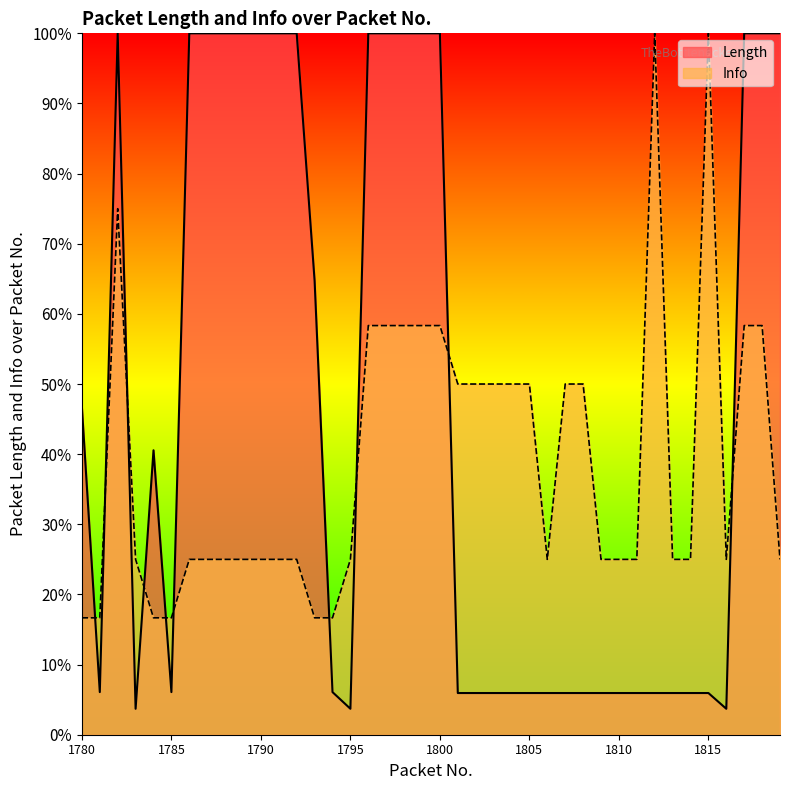

Which has a higher value, 1782 or 1796?

1782